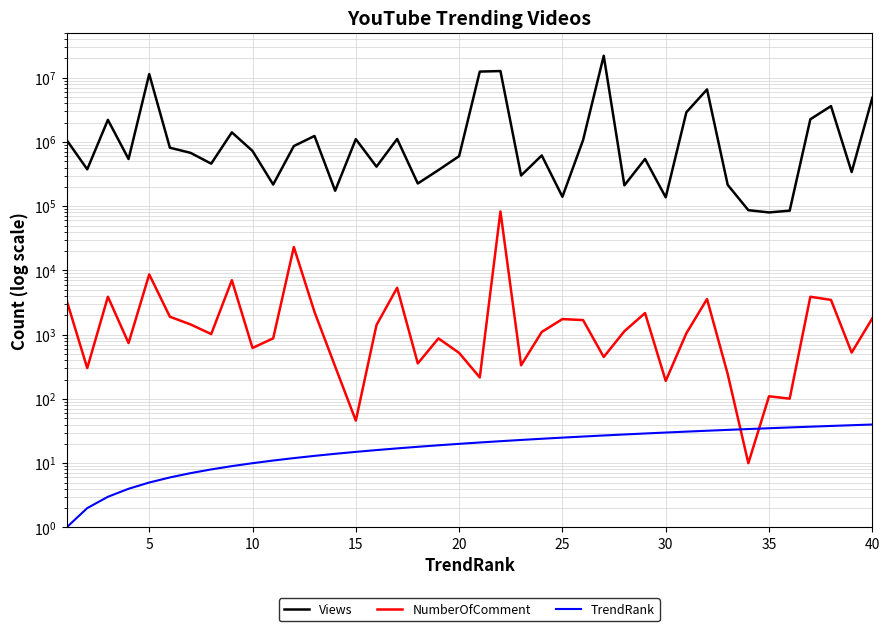

How many data points in Views are above 676501?

19